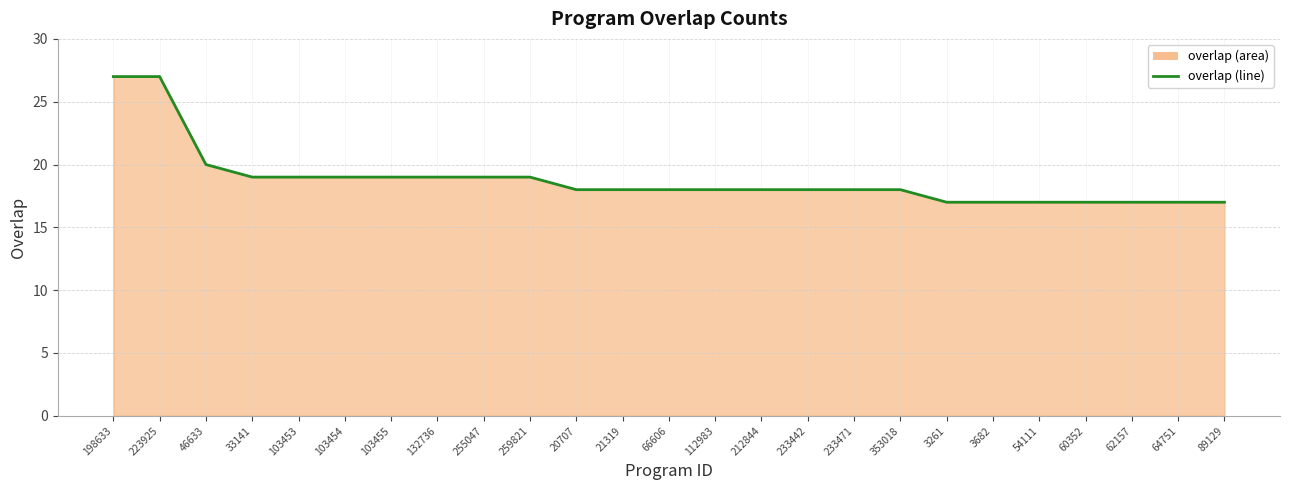

How many lines are shown in the chart?

1